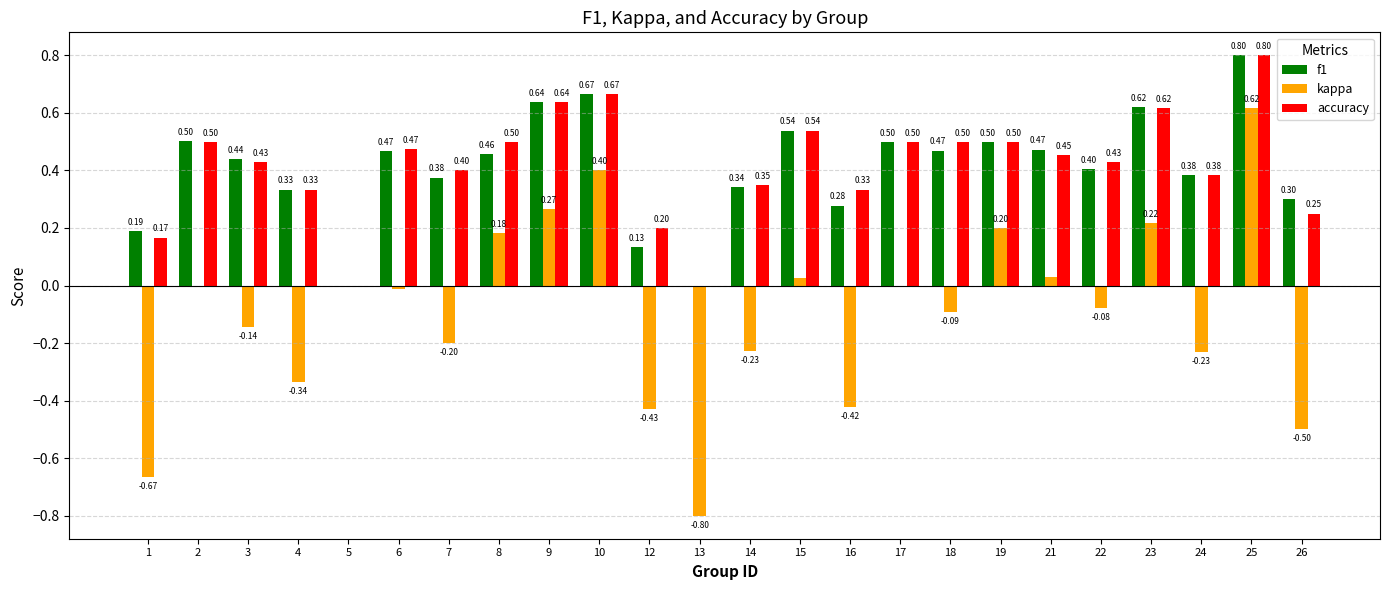

How many groups of bars are there?

24